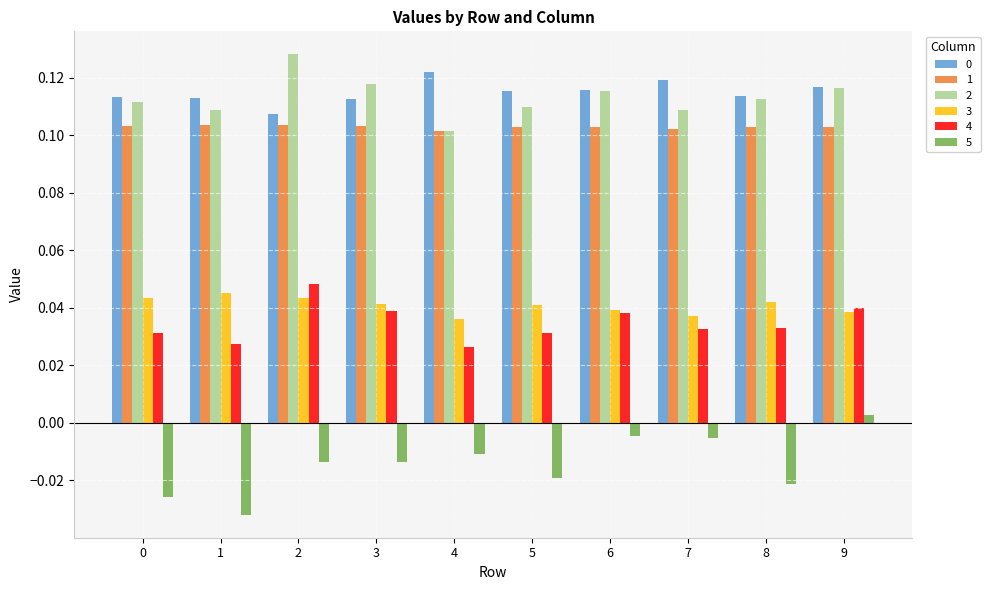

The value of 1 at 0 is 0.1. True or false?

True